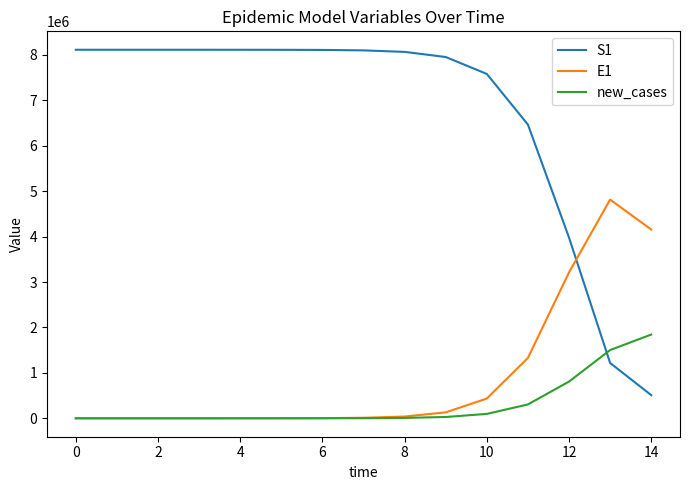

Which series ends up on top after the final intersection of E1 and S1?

E1